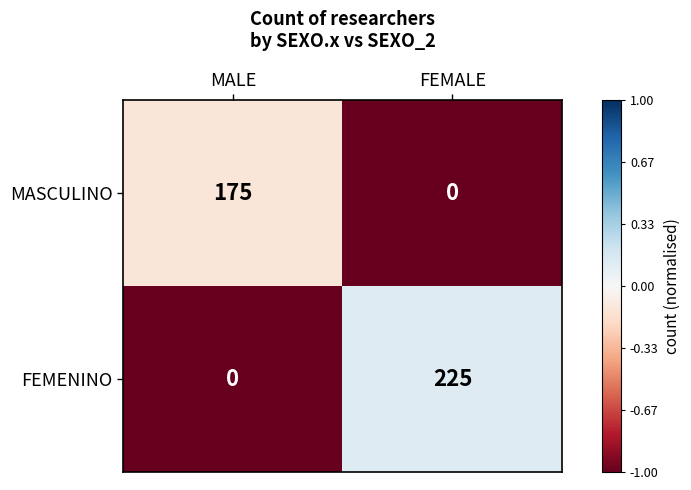

Reading left to right, transcribe all the data shown in this chart.

MASCULINO: MALE=175	FEMALE=0
FEMENINO: MALE=0	FEMALE=225